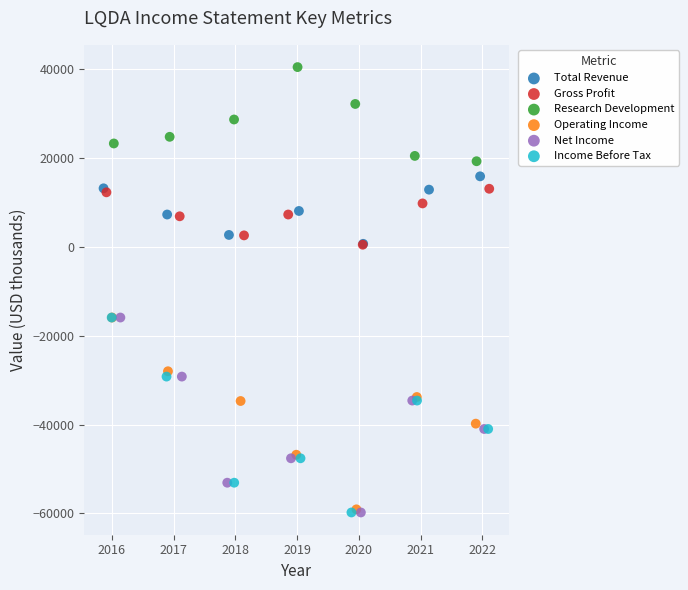

Which series reaches the maximum Y coordinate?

Research Development